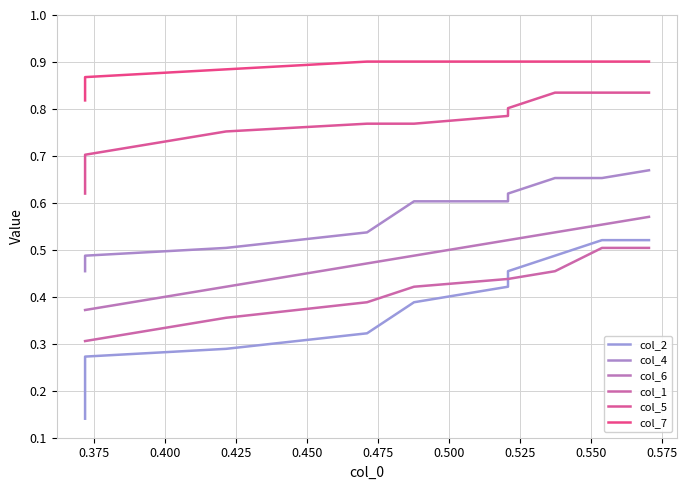

At which label does col_2 reach its peak?

0.550